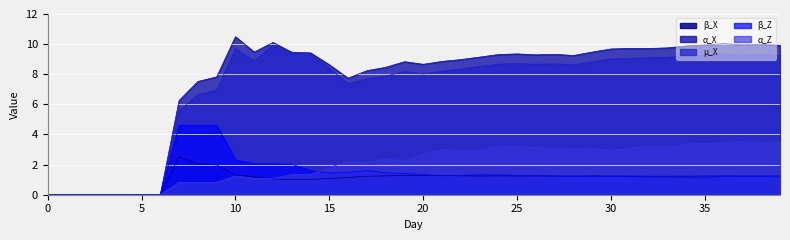

How many data points in α_Z are less than 2?

16